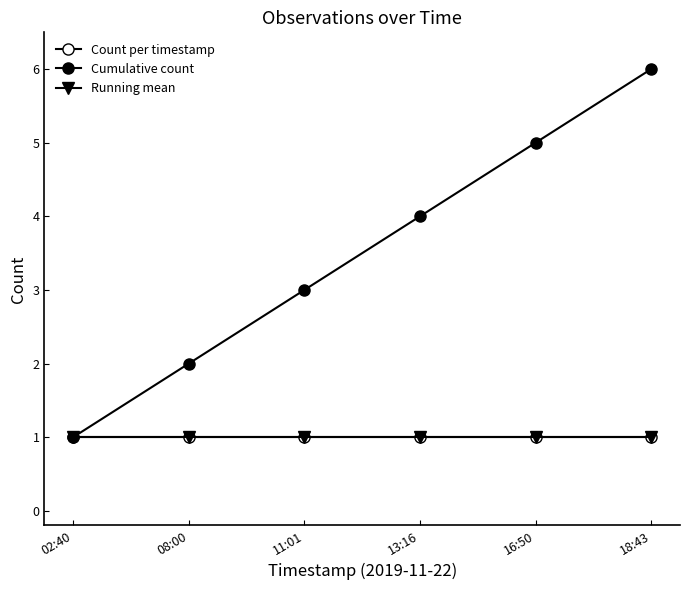

True or false: Running mean and Cumulative count intersect in this chart.

False